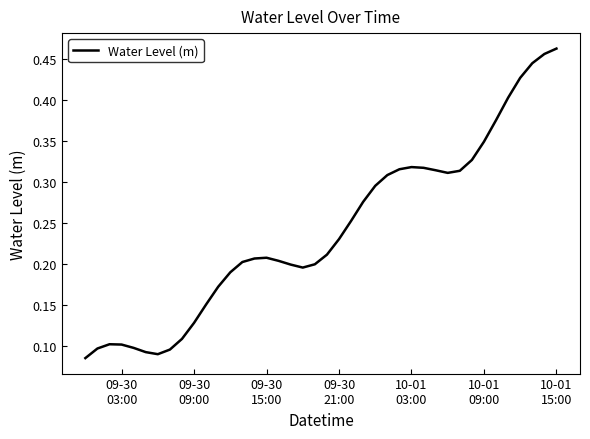

Does the chart display data point markers on the line(s)?

No